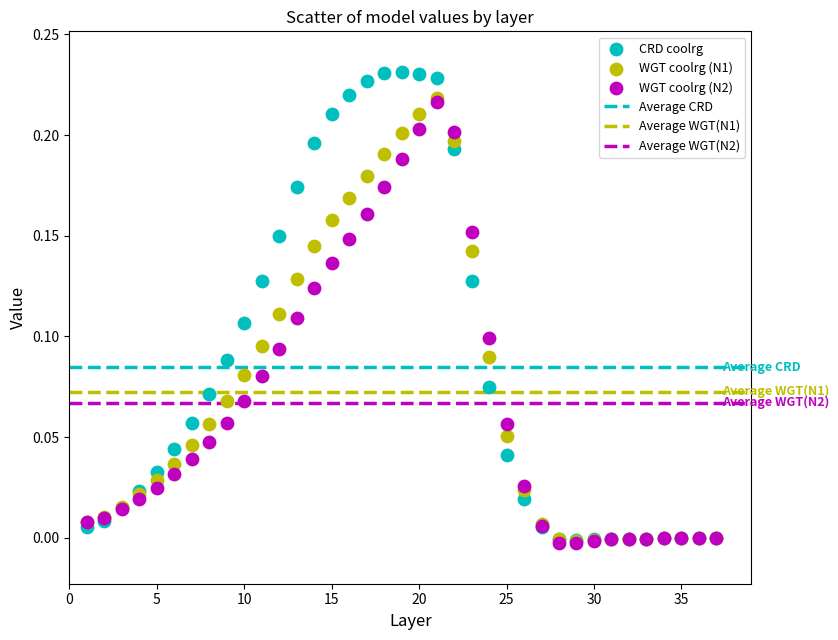

Which series has the largest Y range (max minus min)?

CRD coolrg